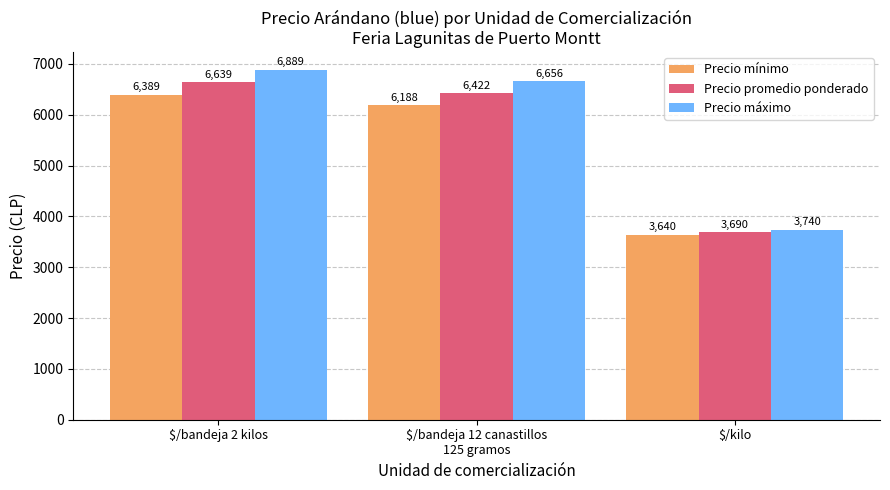

How many groups of bars are there?

3